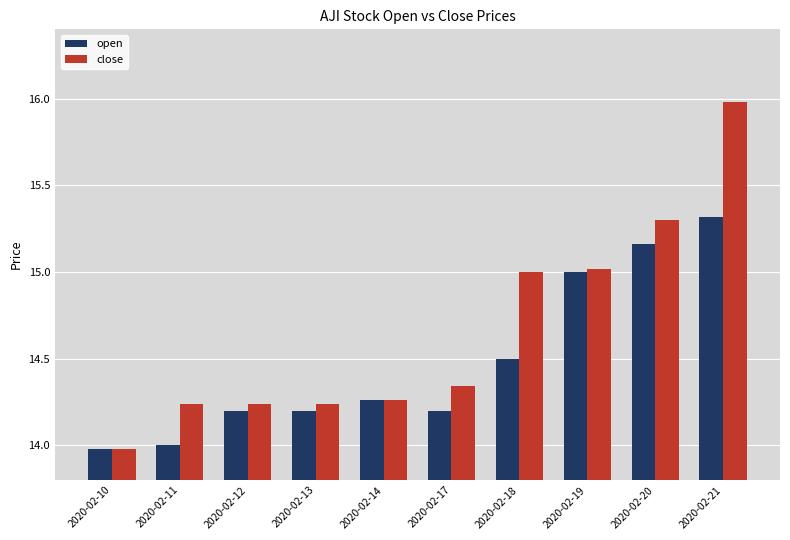

Which category has the highest value in the open series?

2020-02-21